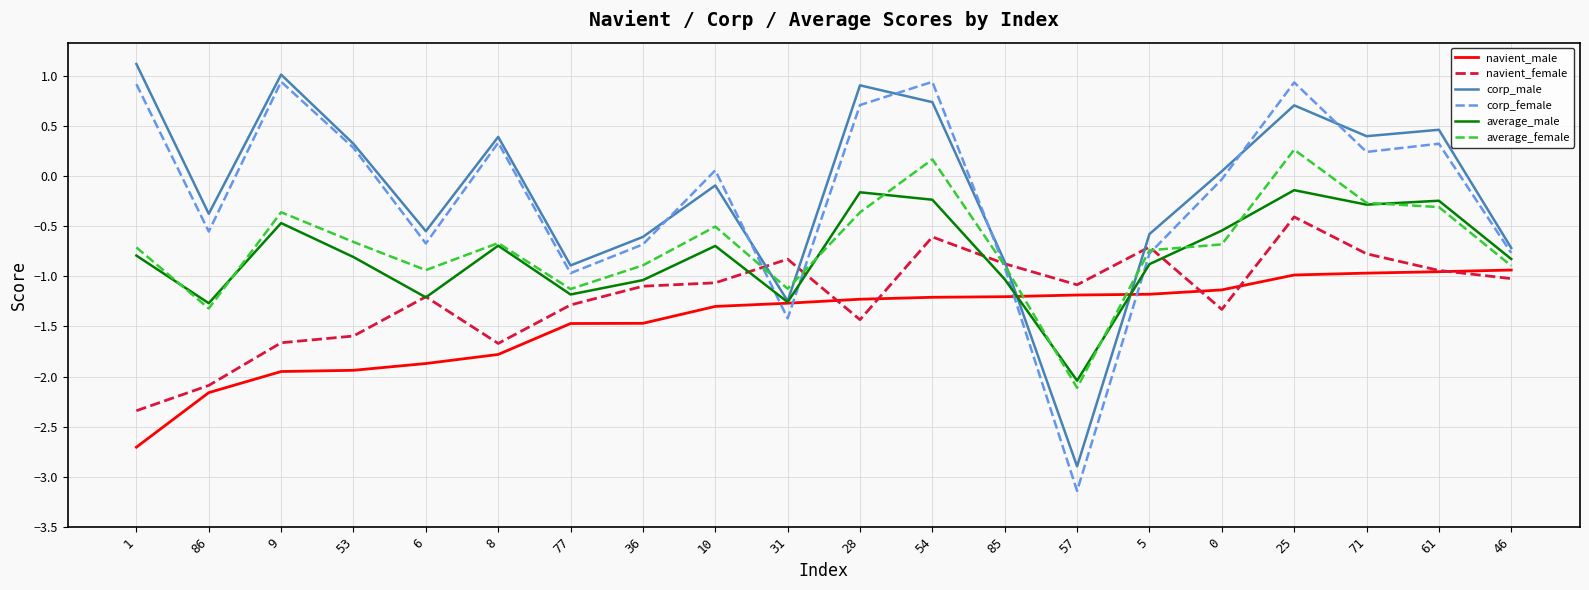

Which label corresponds to the smallest value in the chart?

57